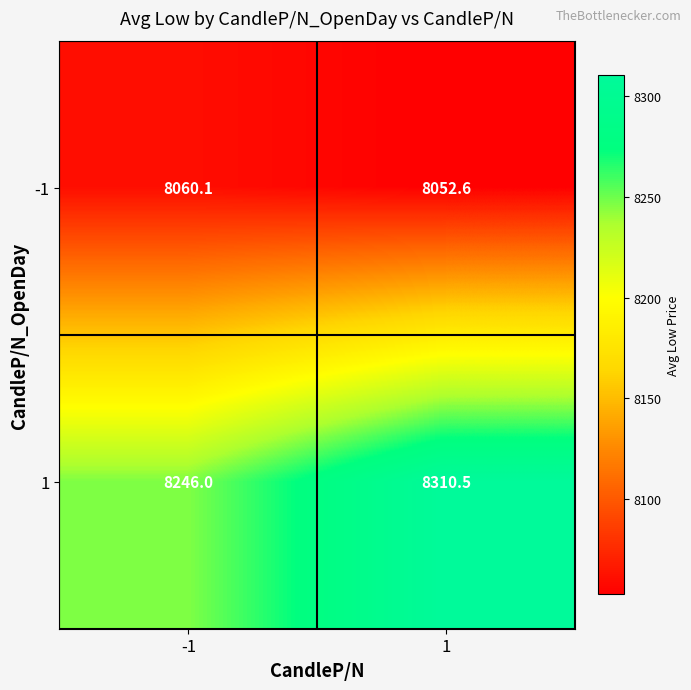

What is the difference between the maximum and minimum values in the -1 series?

7.5